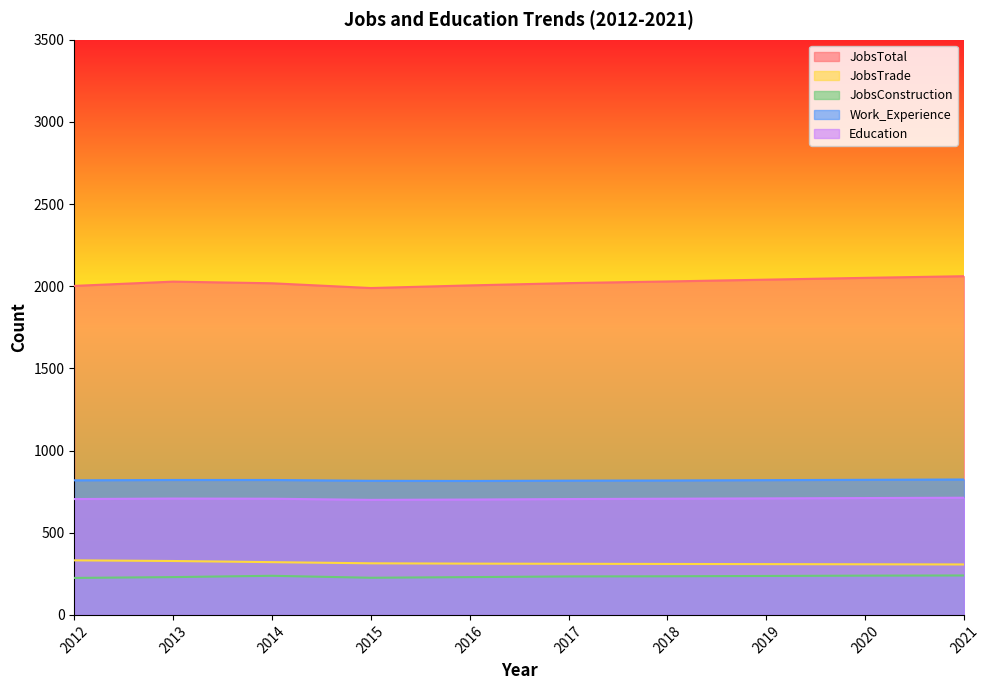

Rank the series by their maximum value, from highest to lowest.

JobsTotal, Work_Experience, Education, JobsTrade, JobsConstruction